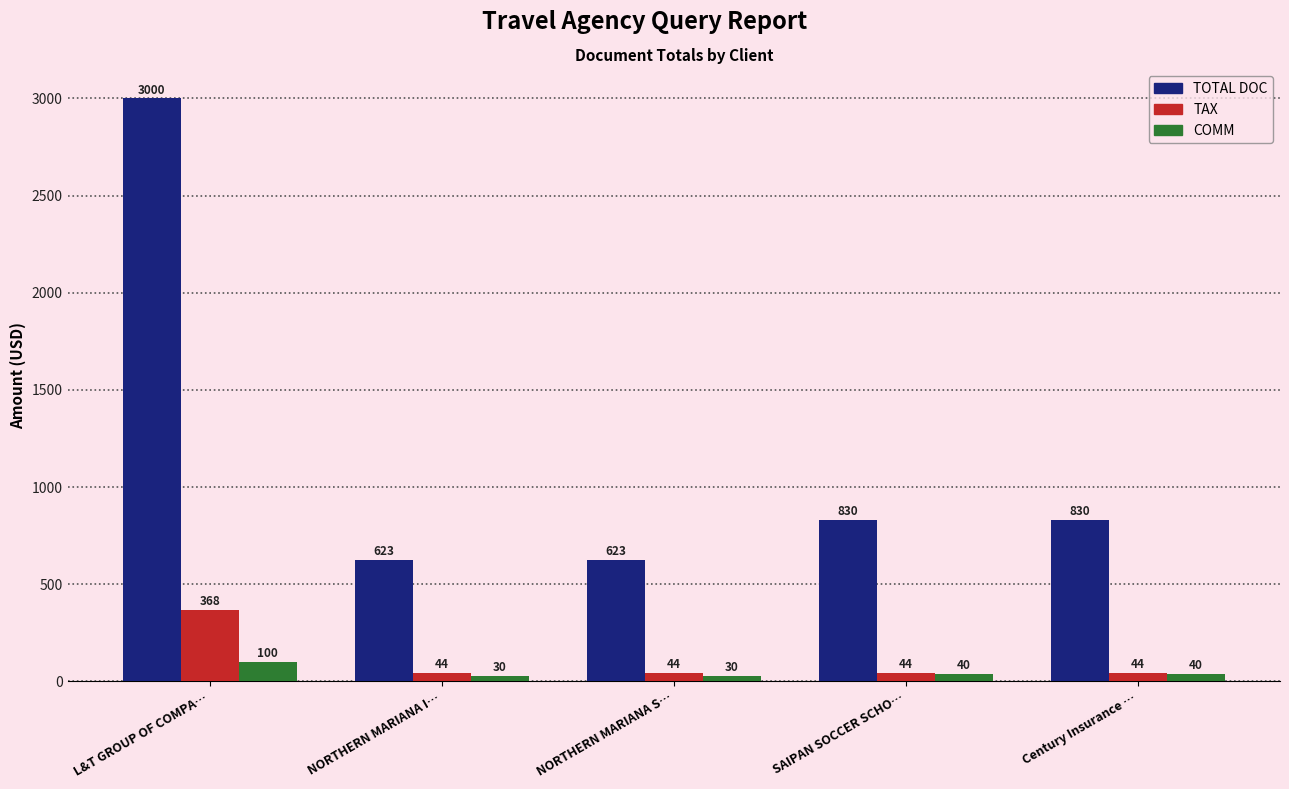

At how many categories does at least one series exceed 1612?

1